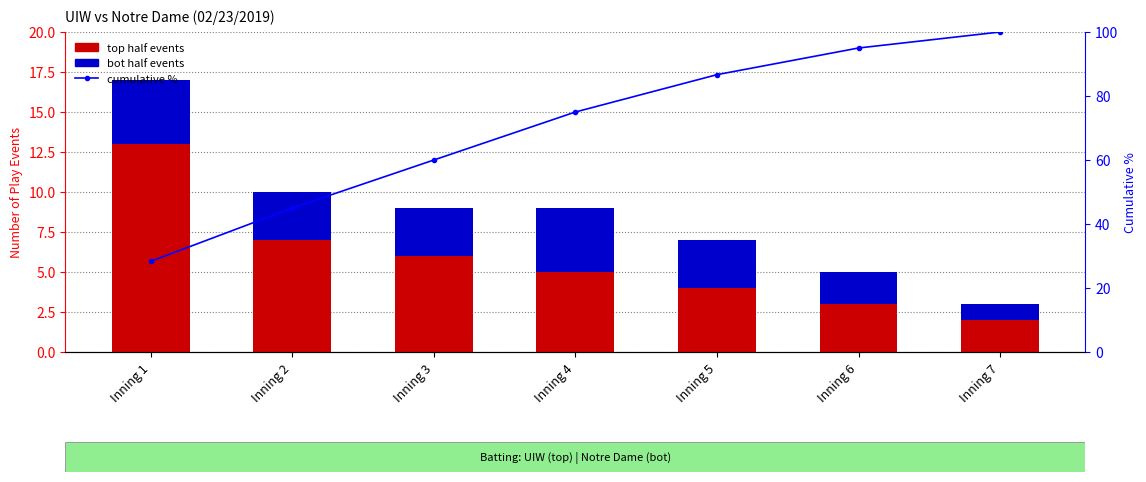

What is the value of the top half events bar at the 4th from the left?

5.0